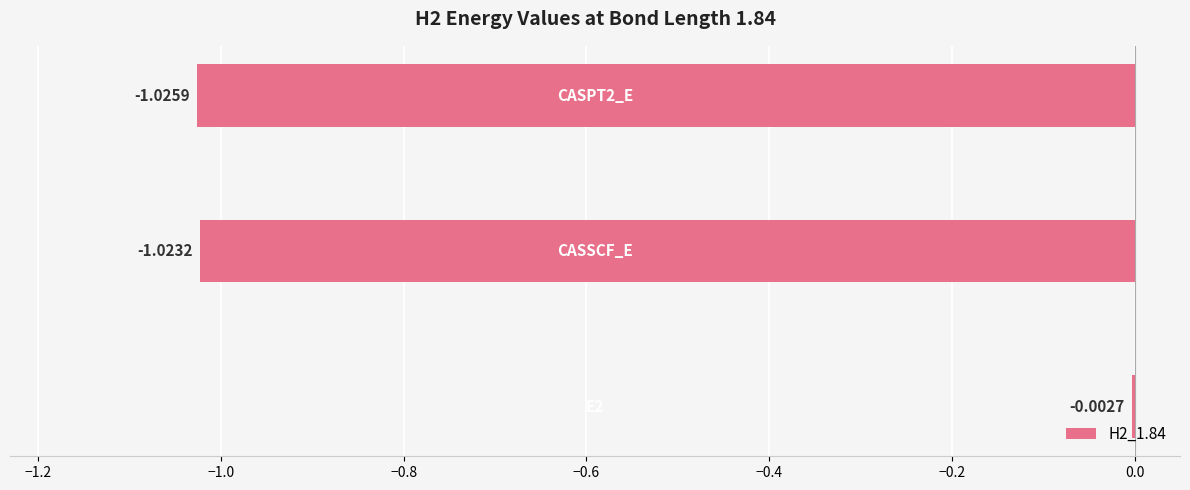

What is the sum of all values?

-2.1